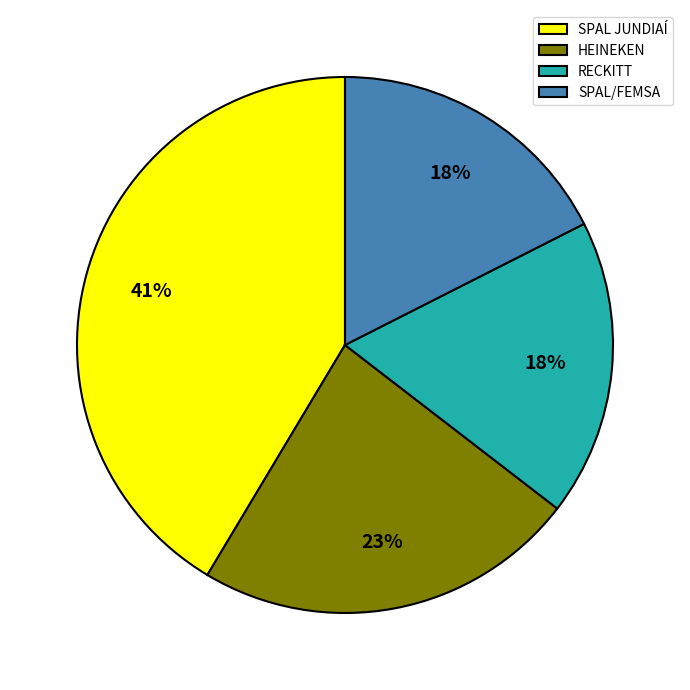

Approximately how many times larger is the value at SPAL JUNDIAÍ compared to RECKITT?

2.3